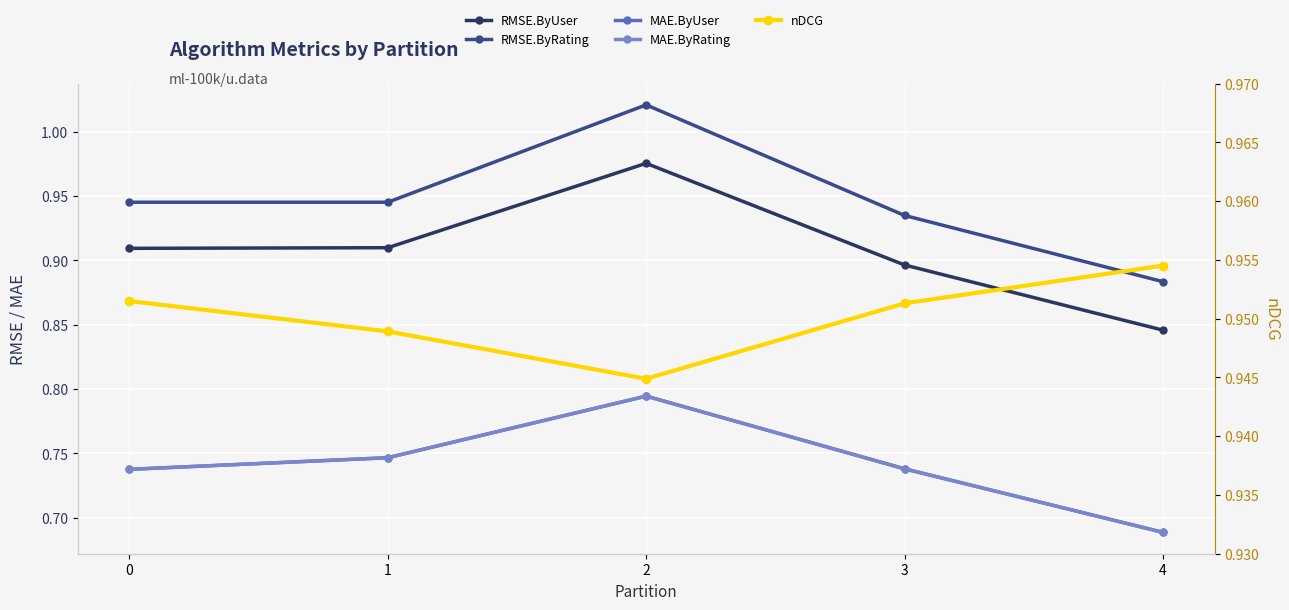

List the series in order of their peak value, lowest first.

MAE.ByUser, MAE.ByRating, nDCG, RMSE.ByUser, RMSE.ByRating